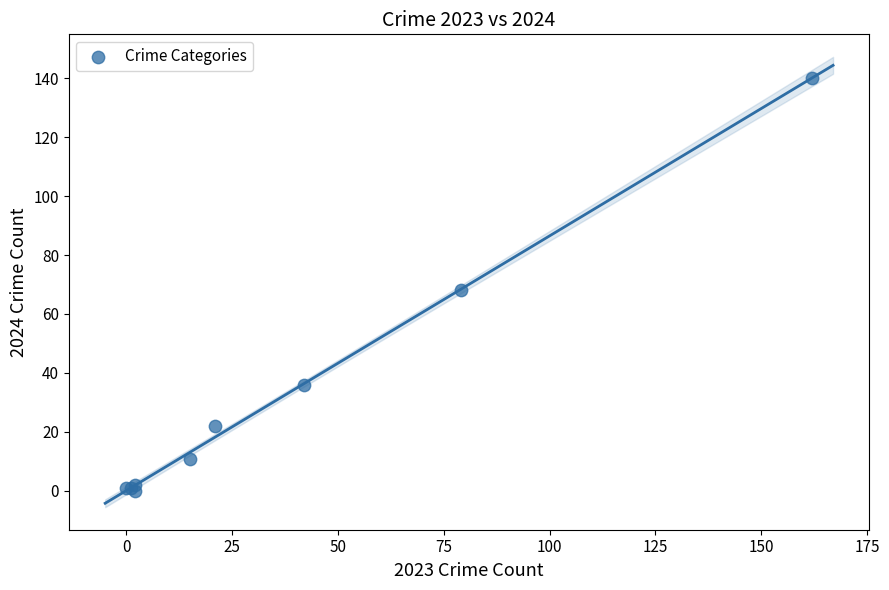

What Y value in the scatter plot is closest to 70?

68